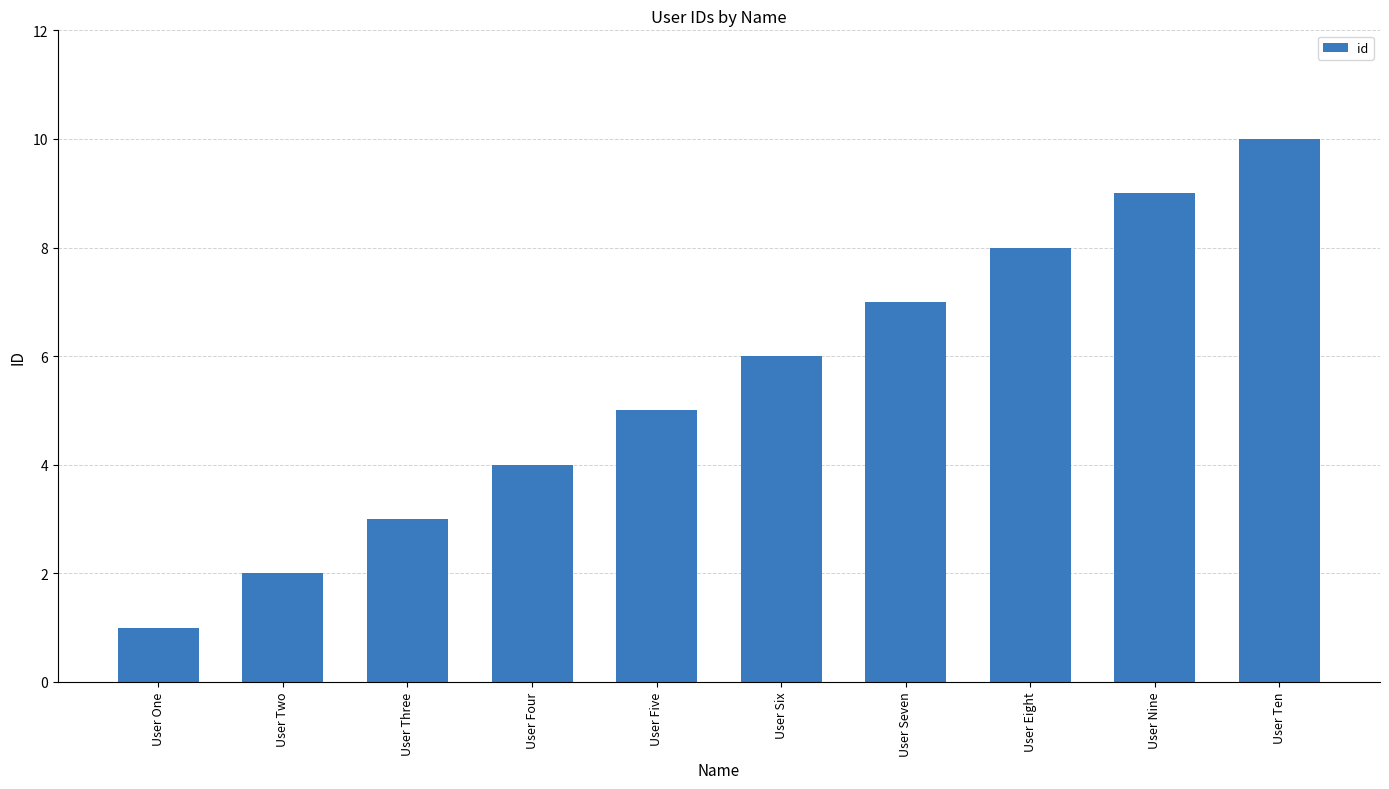

What is the smallest value displayed?

1